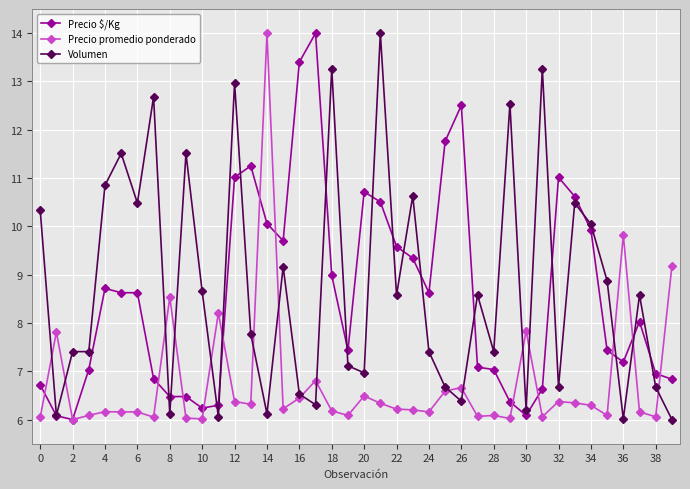

What is the maximum value for Precio $/Kg?

14.0